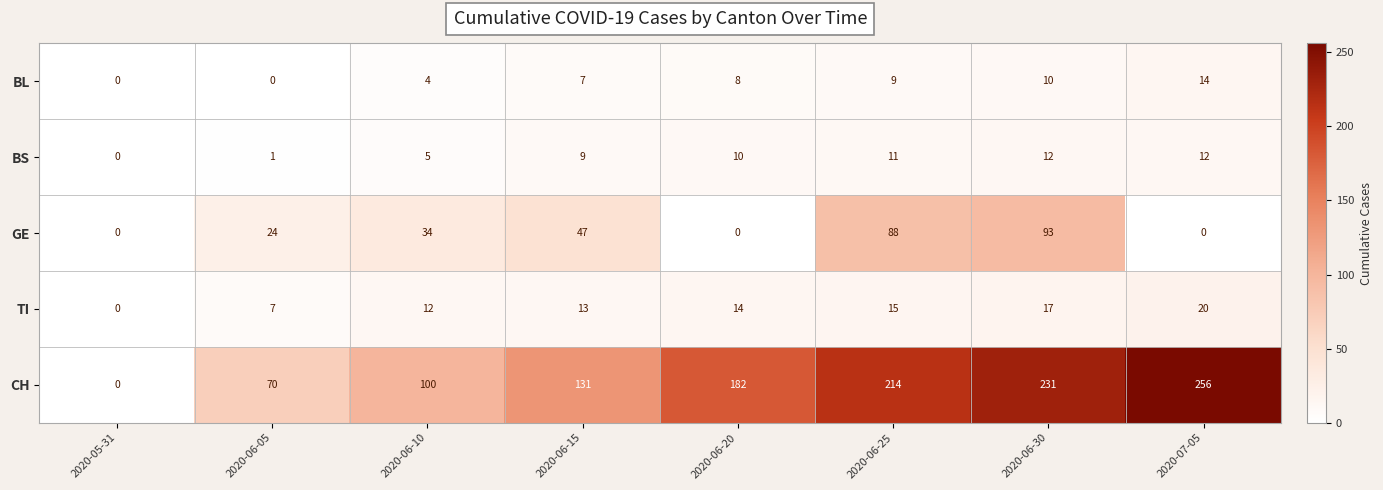

Which category has the lowest value in the TI series?

2020-05-31